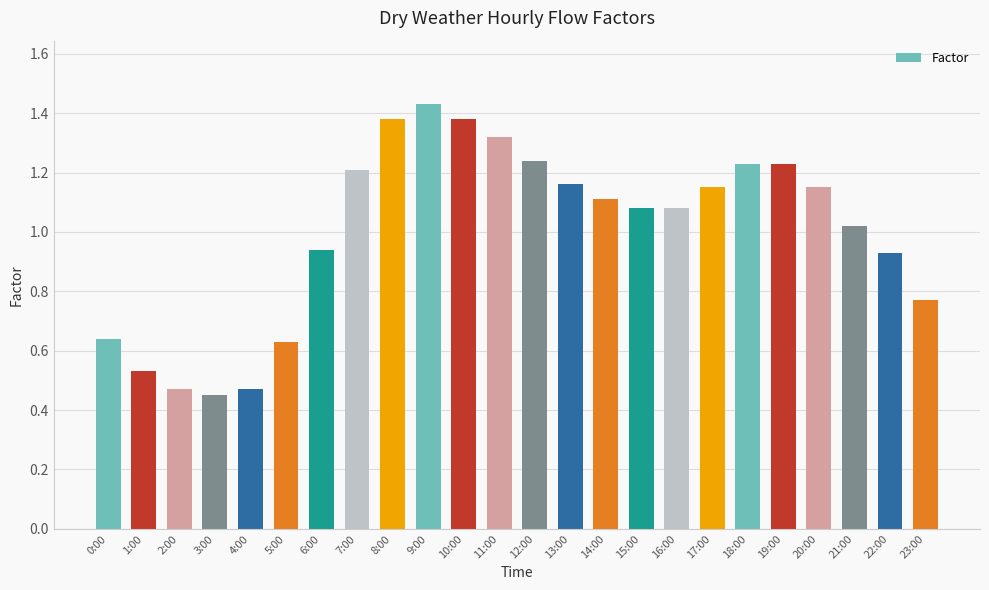

What is the label of the 24th bar from the right?

0:00